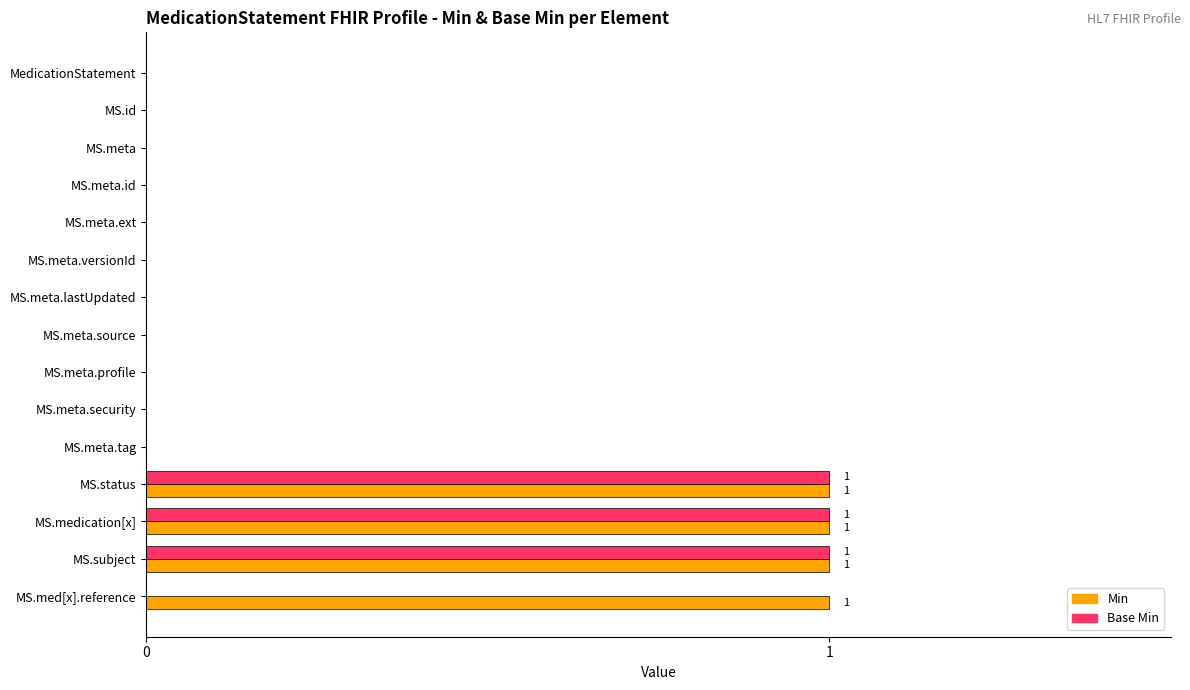

Which series has the largest total across all categories?

Min